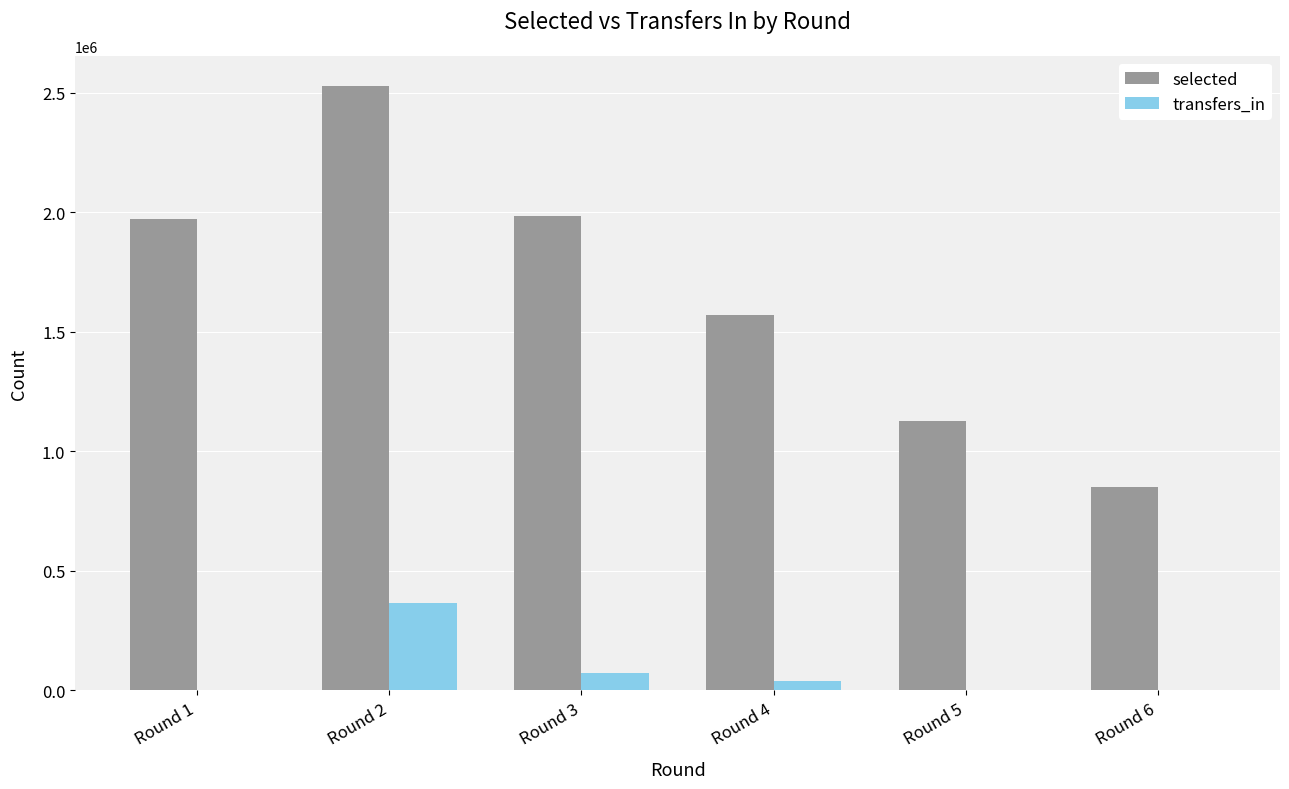

The value of selected at Round 6 is 849224. True or false?

True